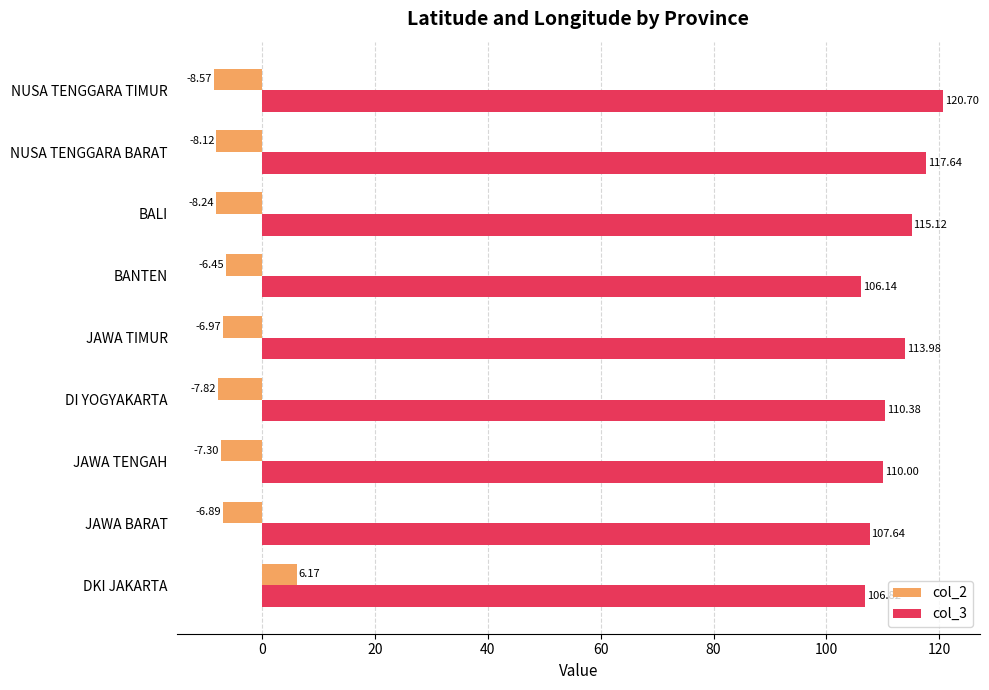

At JAWA BARAT, list the series in order from largest to smallest.

col_3, col_2